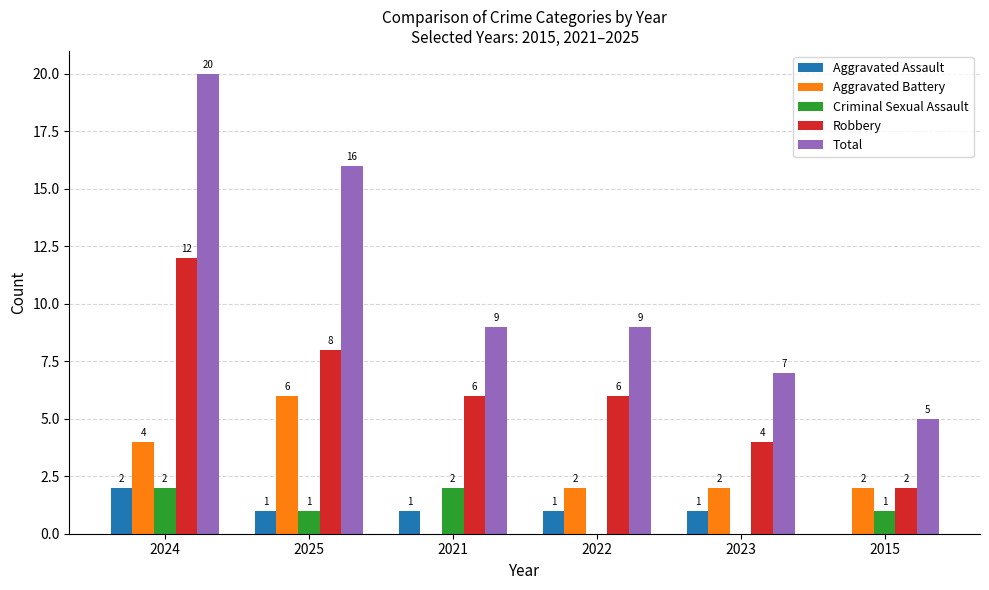

Is it true that Robbery equals 2 at 2015?

True